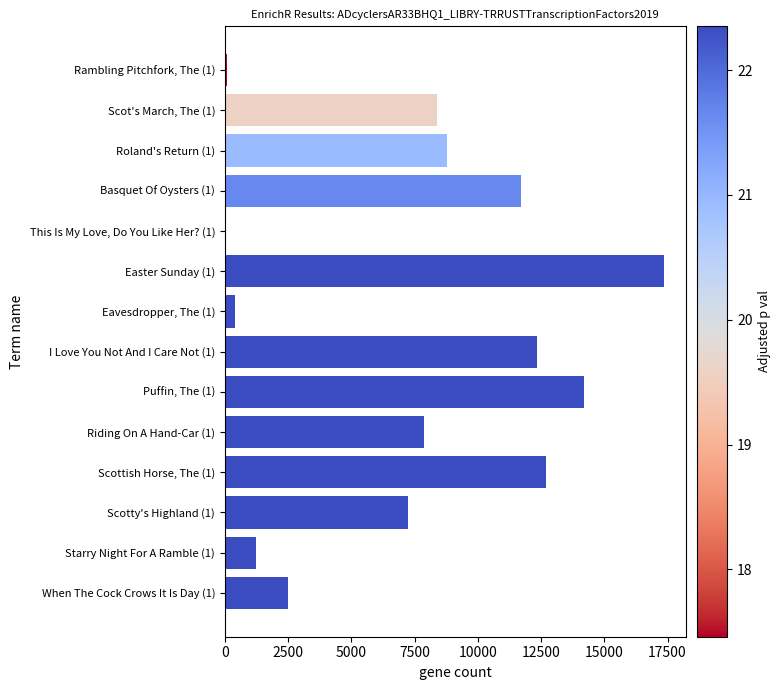

Which category has the highest value across all series?

Easter Sunday (1)